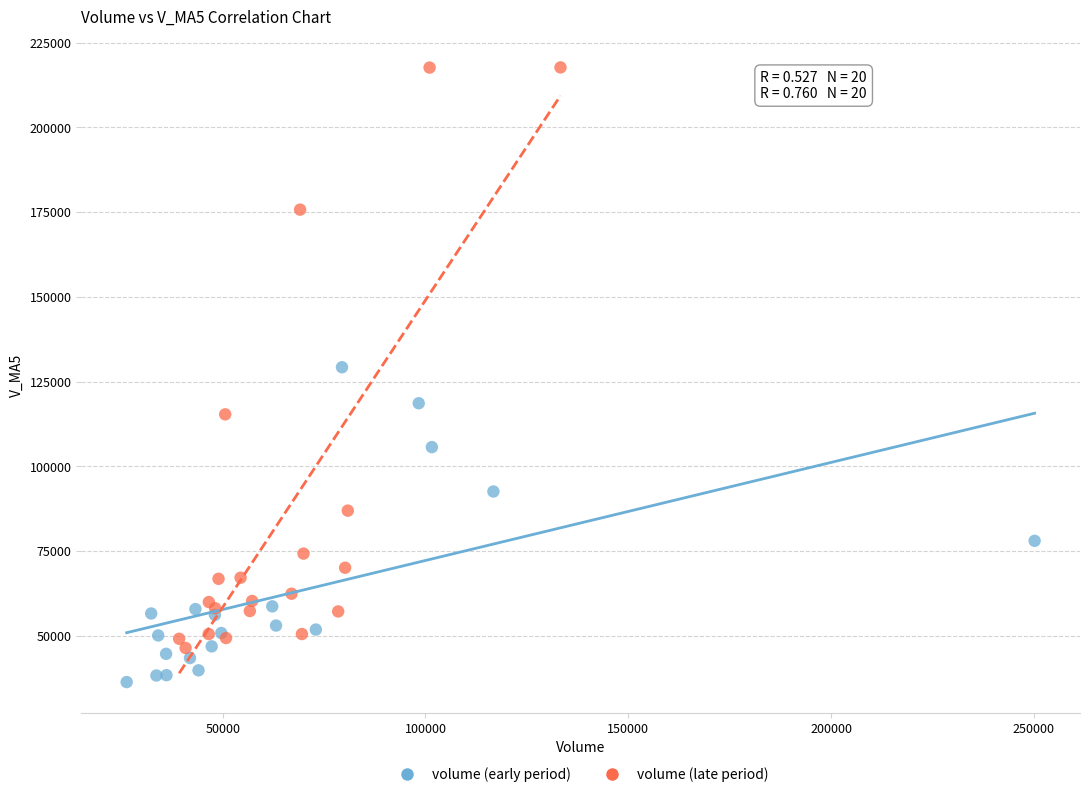

Which series reaches the minimum Y coordinate?

volume (early period)